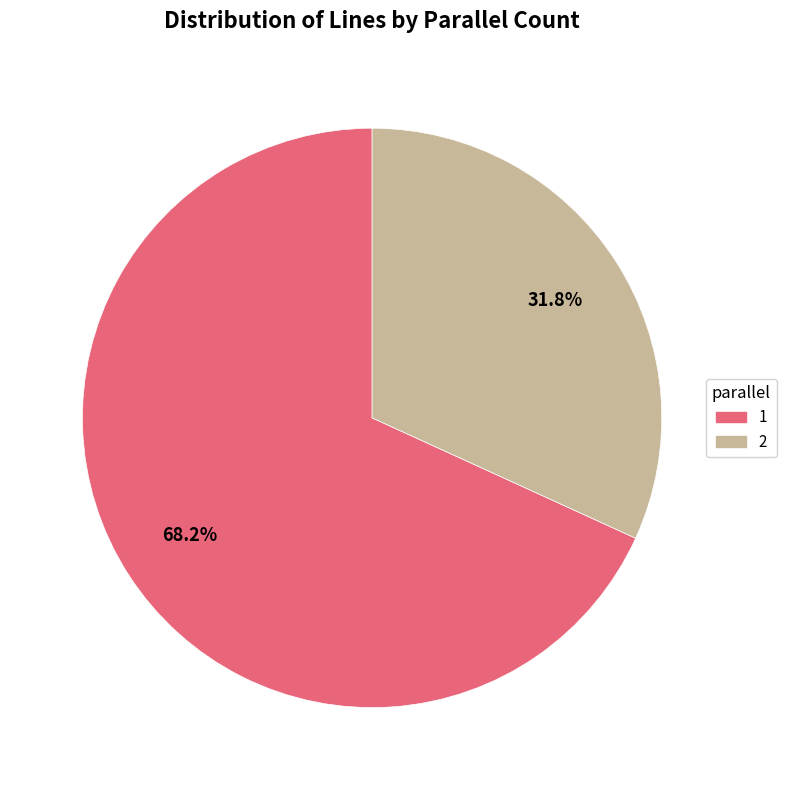

Do 2 and 1 together represent more than half of the pie?

Yes